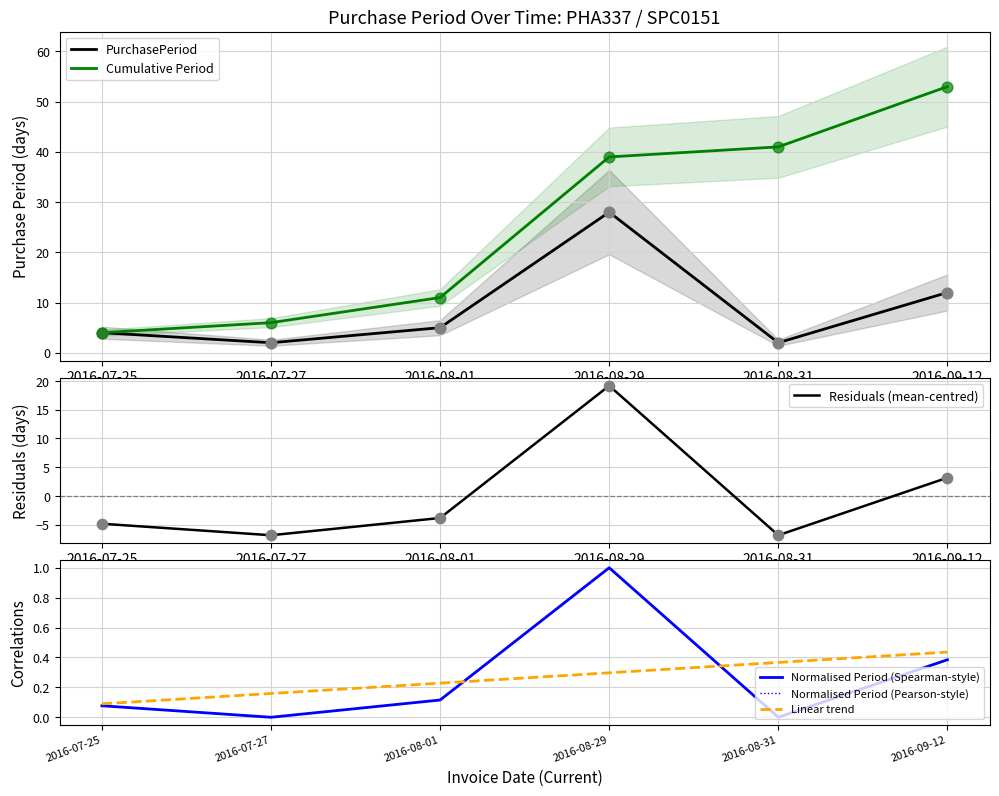

Which series has the largest Y range (max minus min)?

Cumulative Period